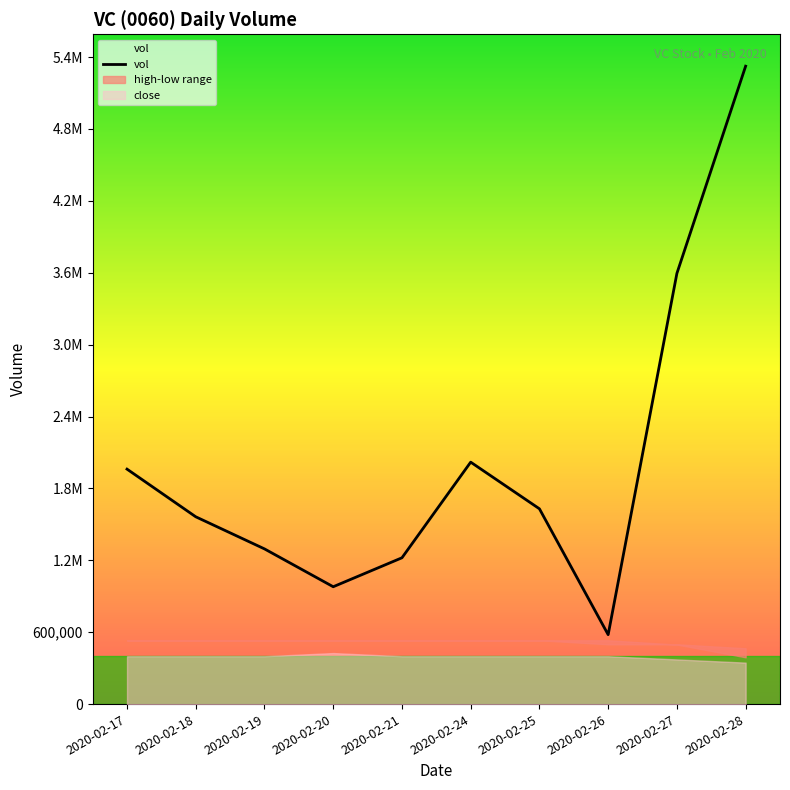

Which category has the lowest value across all series?

2020-02-26